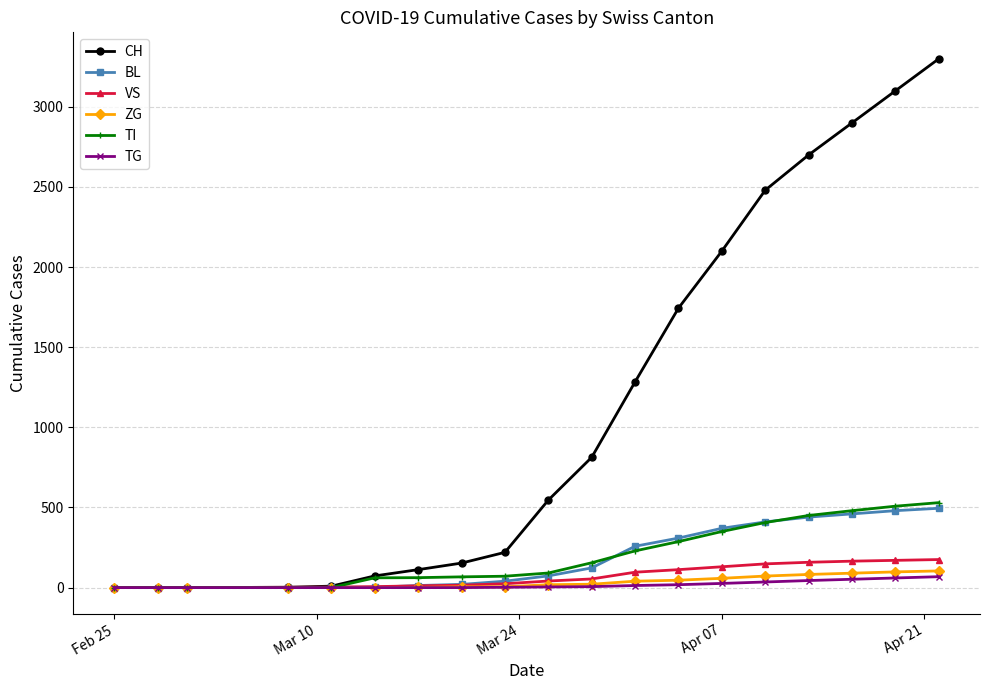

Count the number of categories in the chart.

19